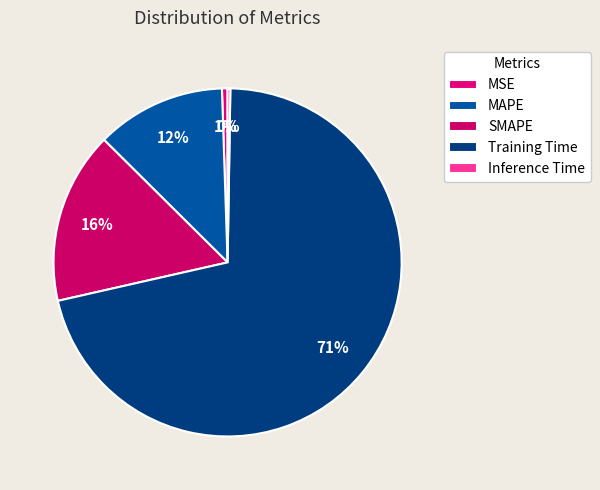

Rank the categories by value from highest to lowest.

Training Time, SMAPE, MAPE, MSE, Inference Time